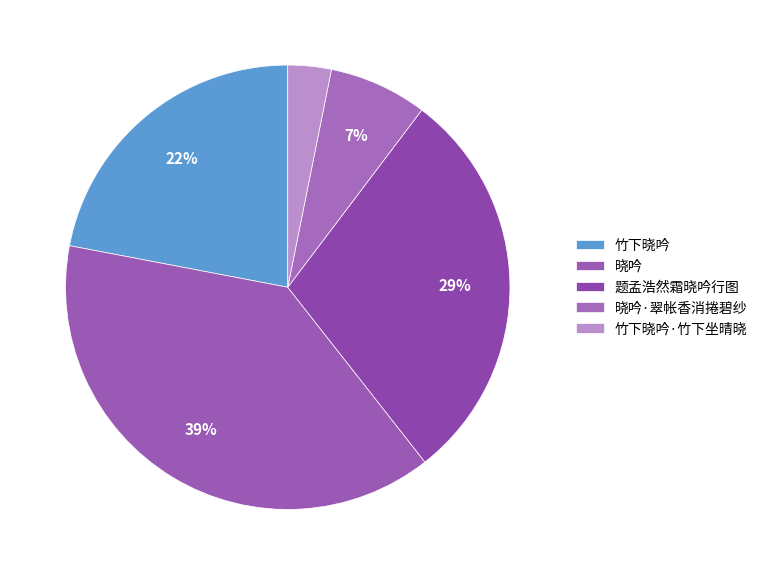

The 题孟浩然霜晓吟行图 slice represents 16% of the pie. True or false?

False